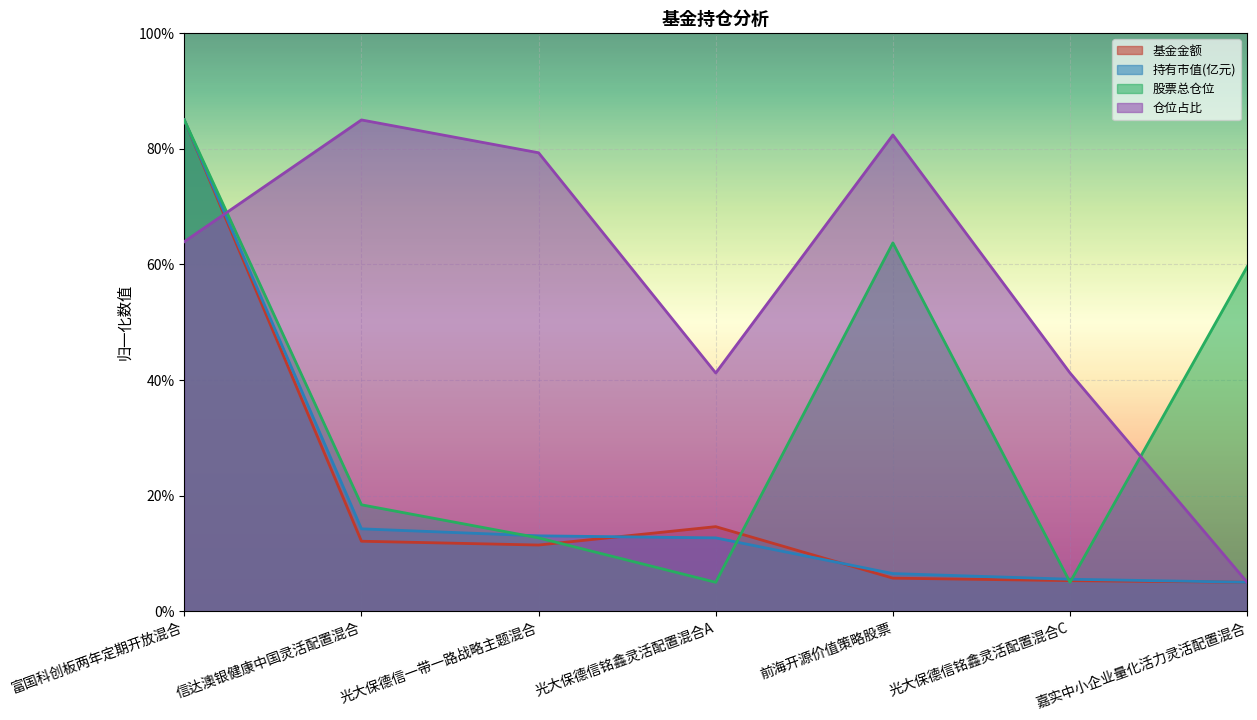

Is the value of 持有市值(亿元) at 富国科创板两年定期开放混合 greater than the value of 股票总仓位 at 富国科创板两年定期开放混合?

No